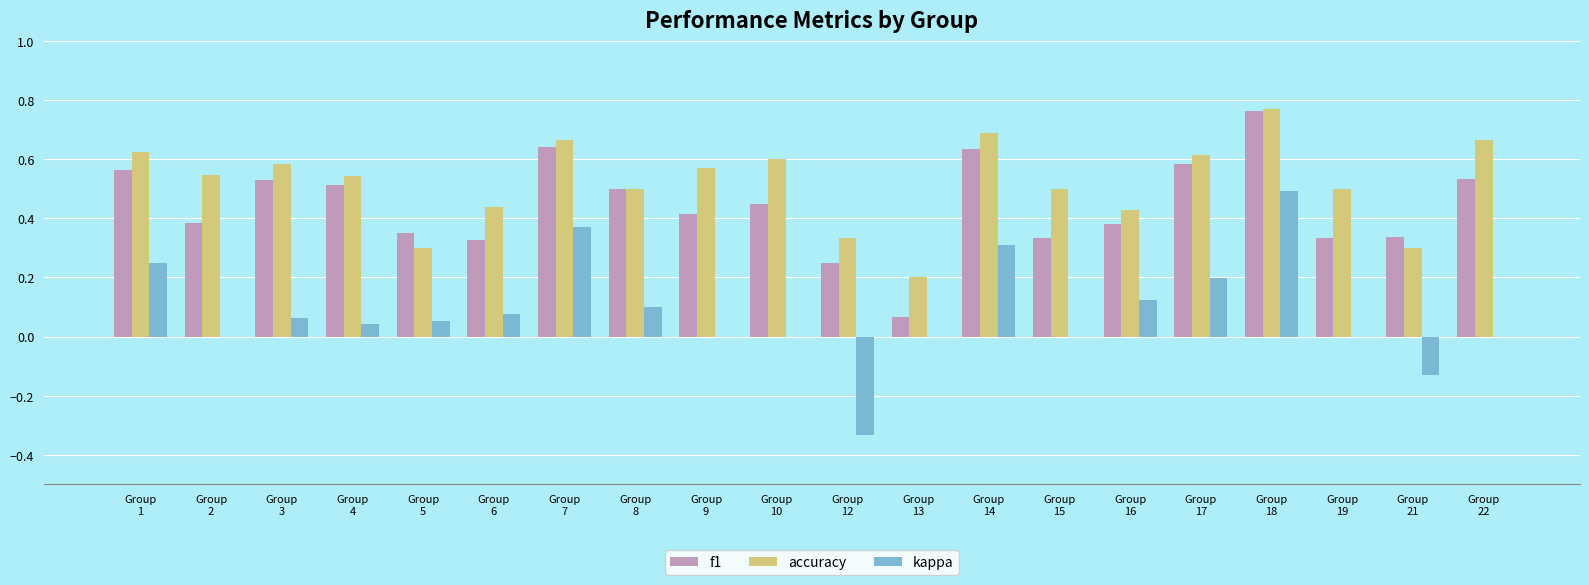

What is the total value across all series at Group
14?

1.6